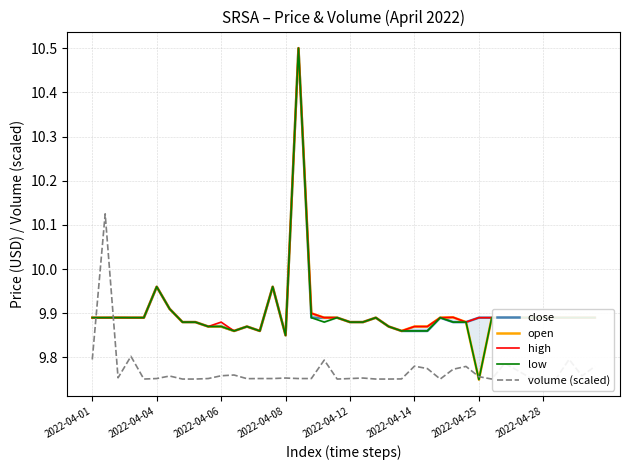

Rank the series at 26 from highest to lowest value.

open, high, close, low, volume (scaled)